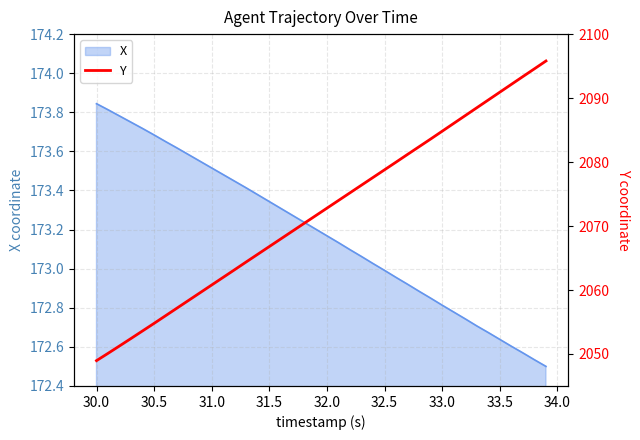

What is the maximum value shown in the chart?

2095.8